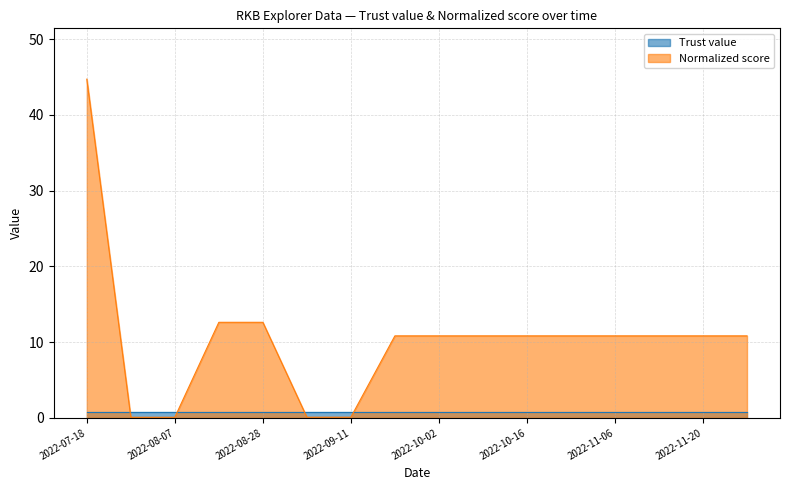

Which category has the highest value across all series?

2022-07-18